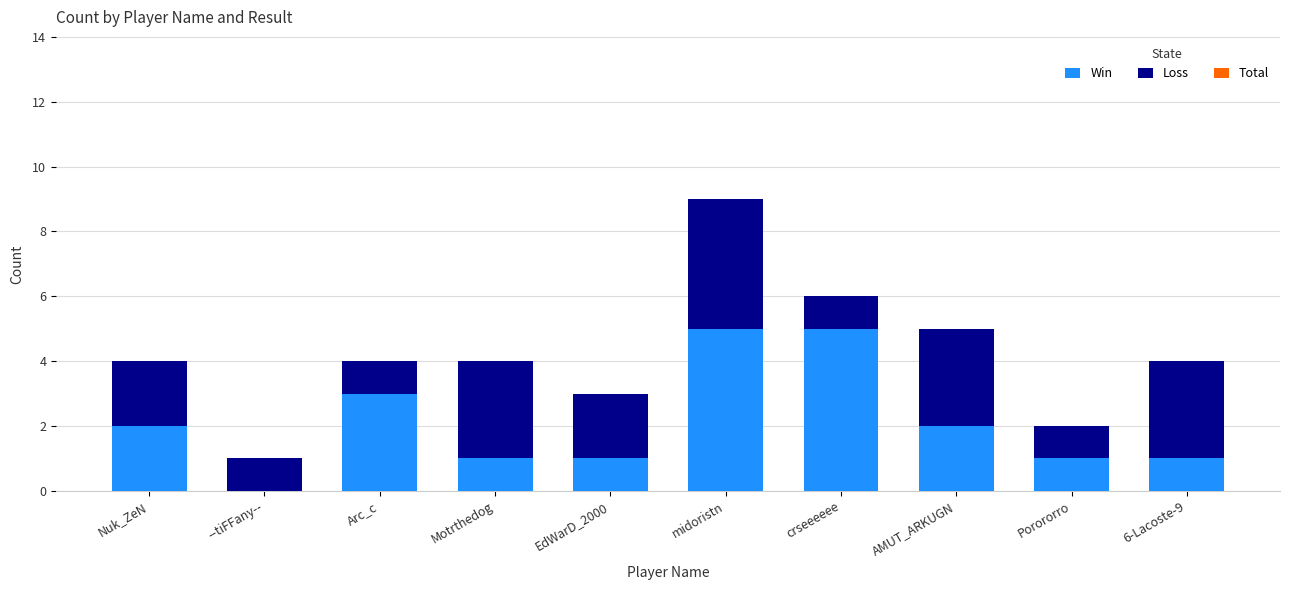

What is the sum of the Win values at midoristn and crseeeeee?

10